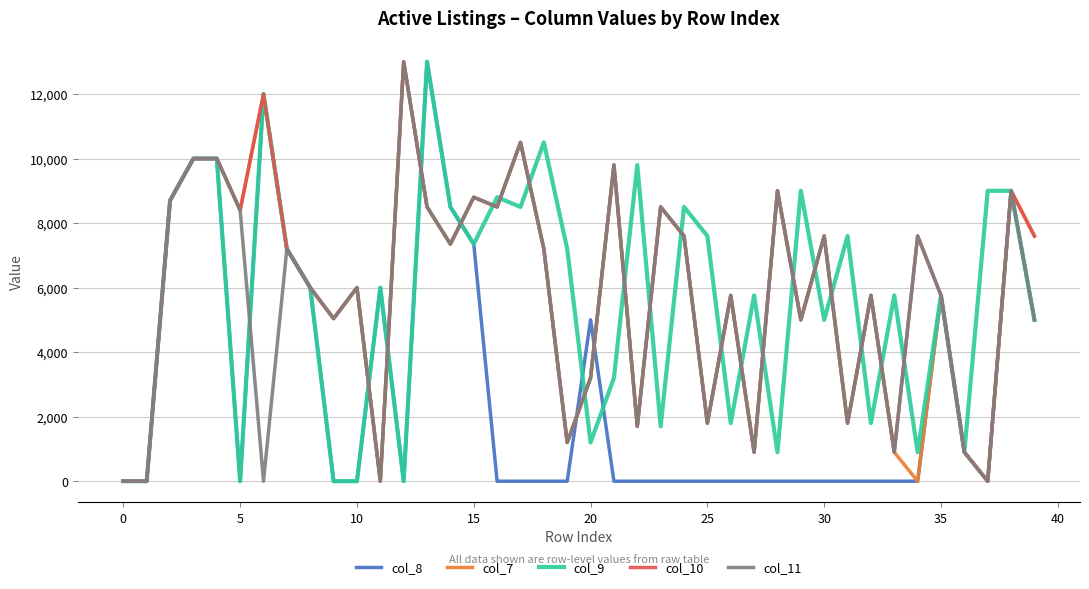

List the series in order of their peak value, lowest first.

col_8, col_7, col_9, col_10, col_11